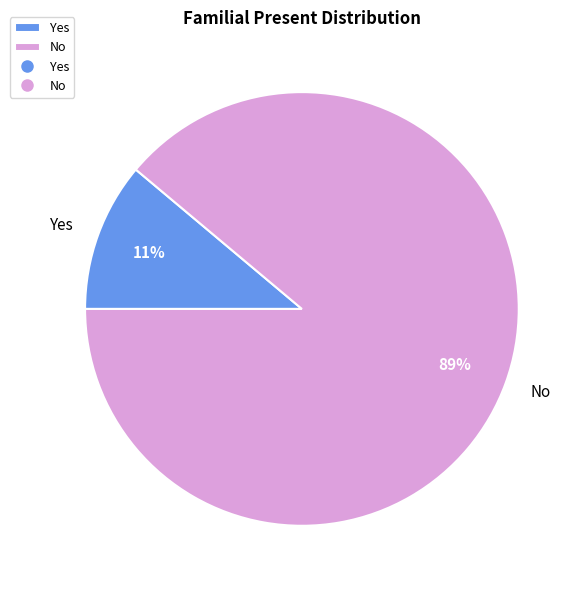

What percentage is the Yes slice, to the nearest percent?

11%